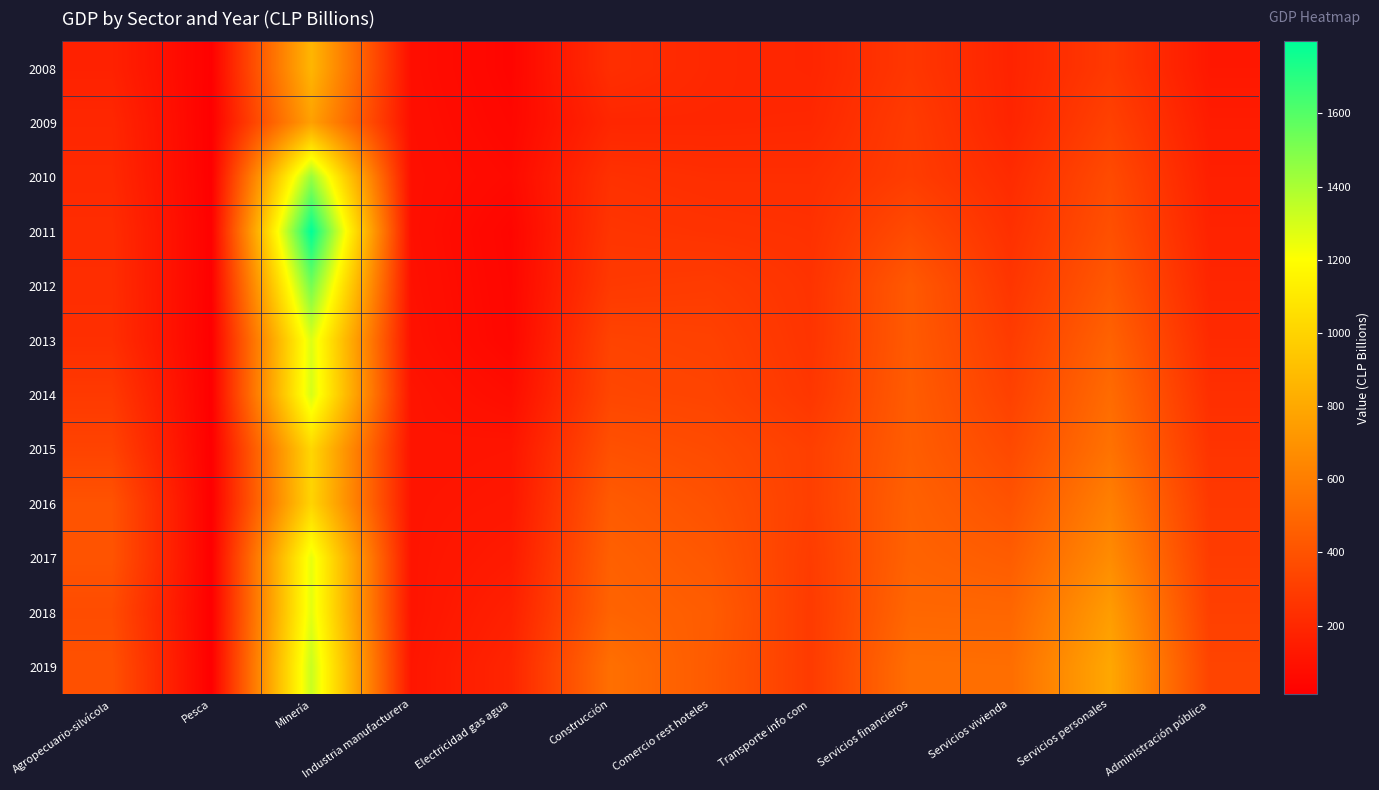

Rank the series by their maximum value, from lowest to highest.

2009, 2008, 2016, 2015, 2017, 2018, 2013, 2014, 2019, 2010, 2012, 2011